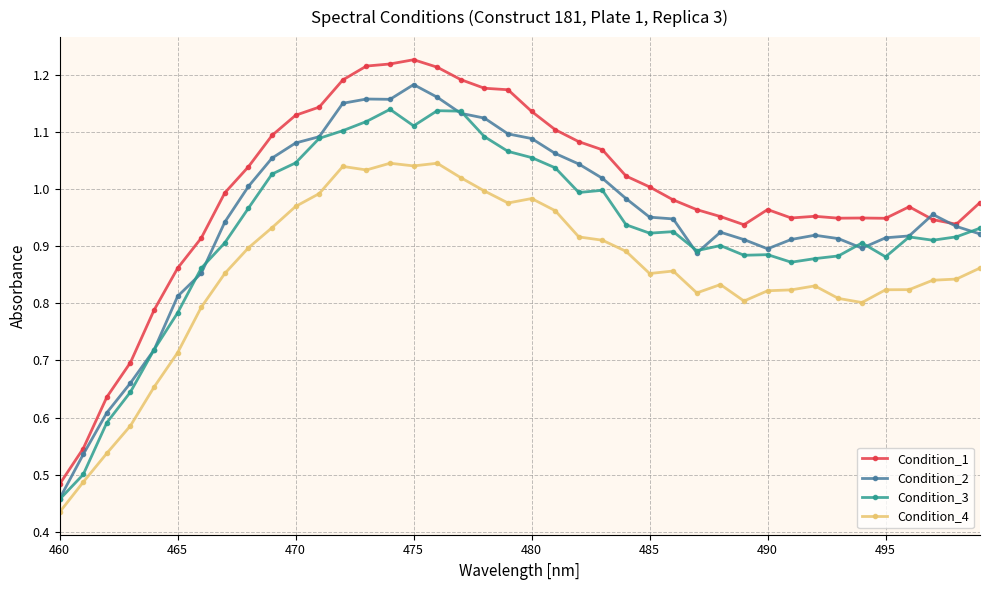

True or false: Condition_2 has more than 2 points higher than both neighbors.

True